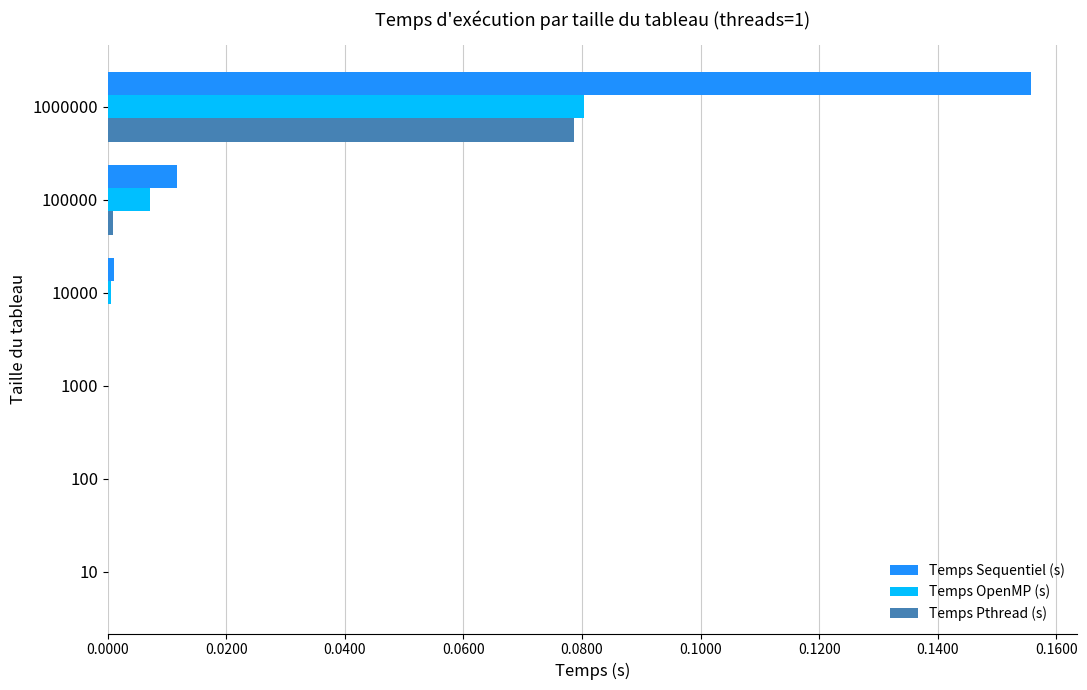

The value of Temps Sequentiel (s) at 10 is 0.0. True or false?

True